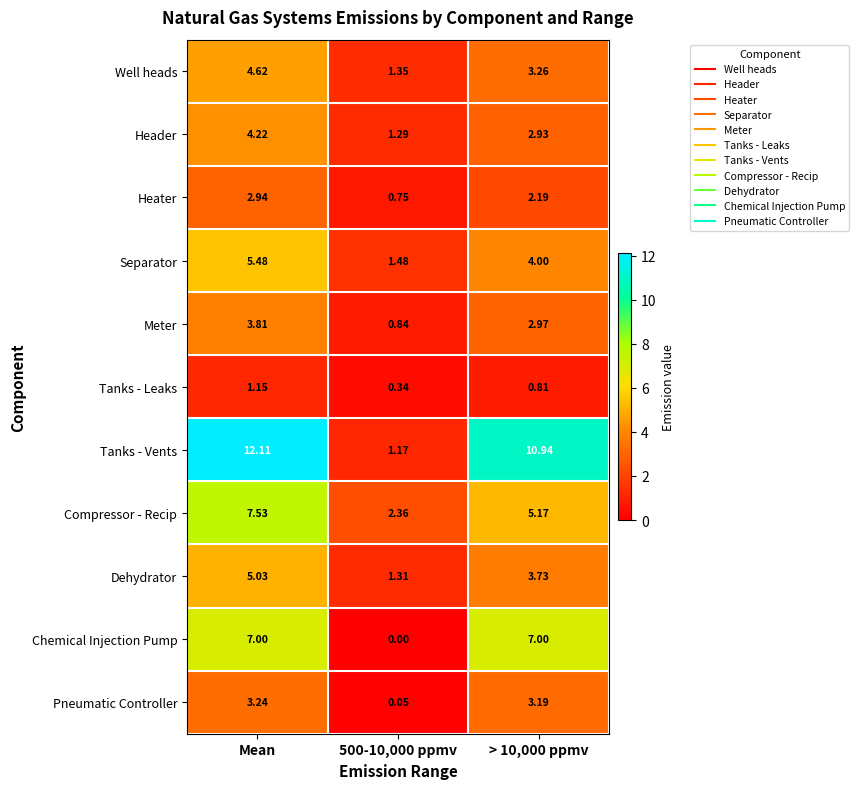

How many series are shown in this chart?

11